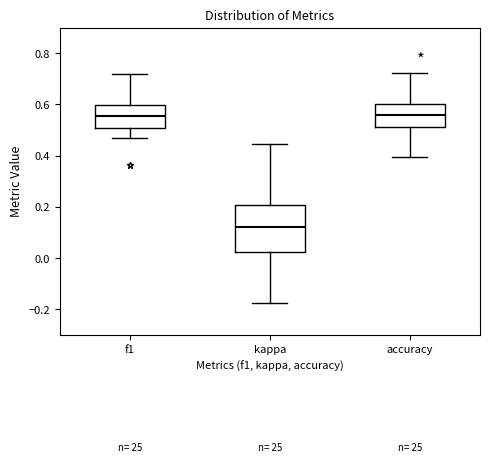

Which box's median line is the lowest?

kappa